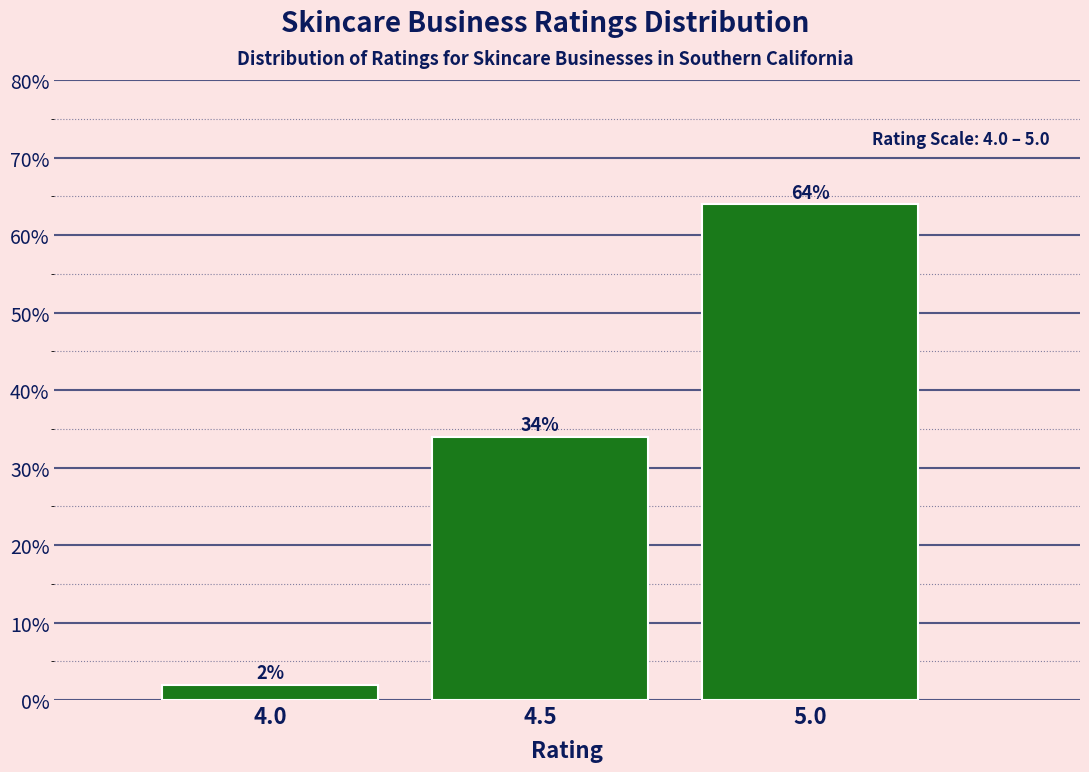

Reading left to right, list all the values displayed in this chart.

2	34	64